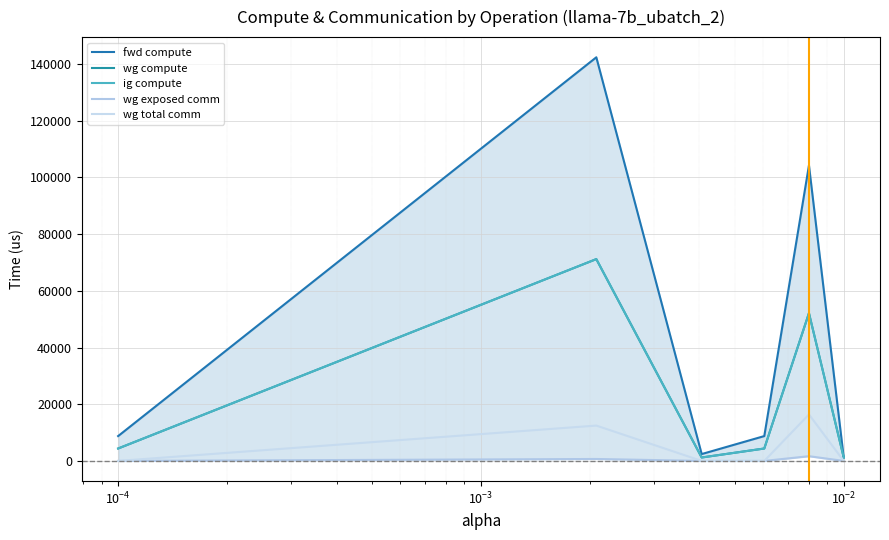

How many interior local peaks does the wg compute series have?

2